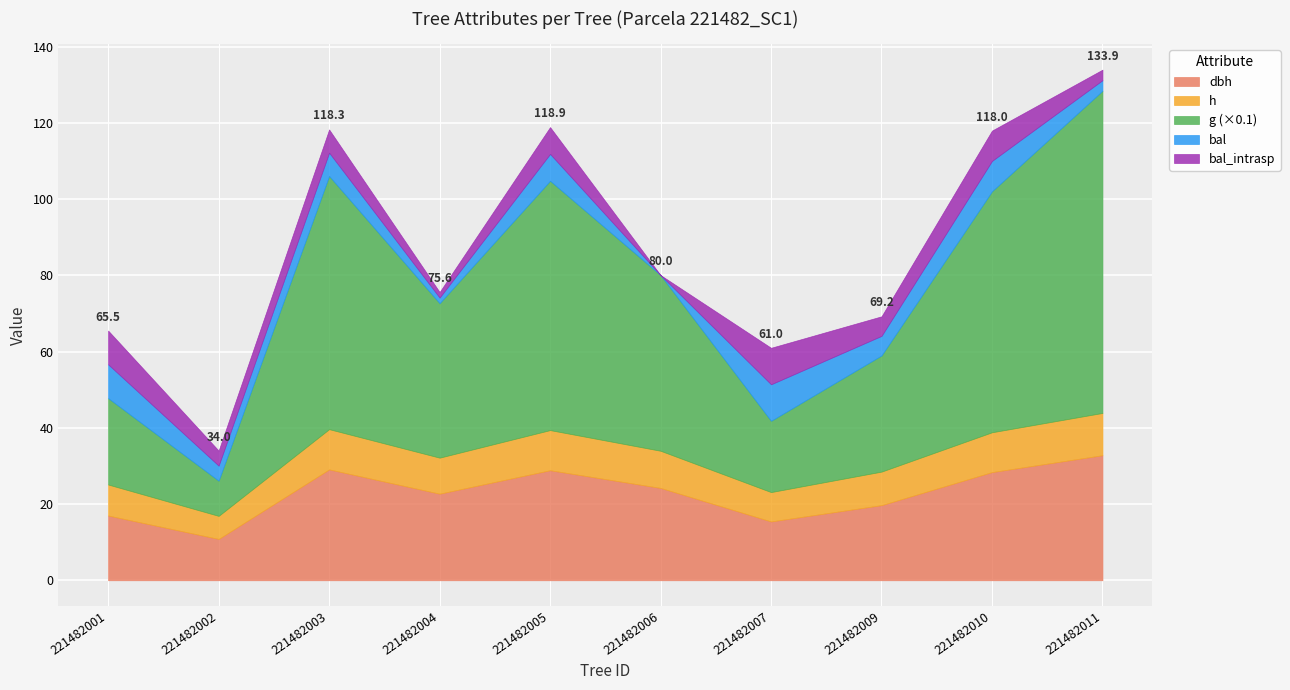

True or false: dbh and g intersect in this chart.

False